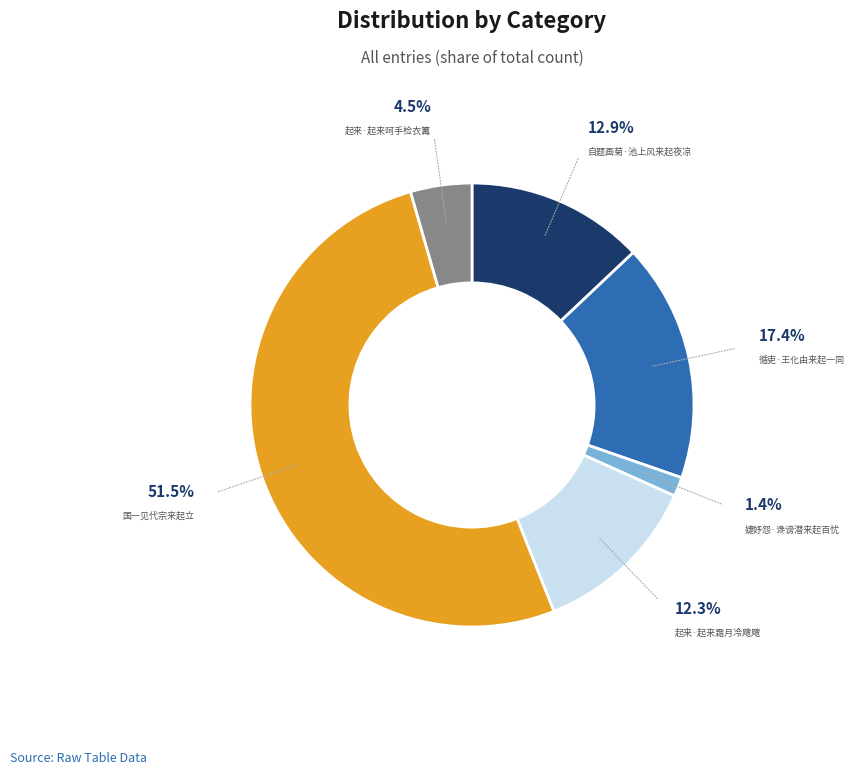

Count the number of slices in the pie.

6